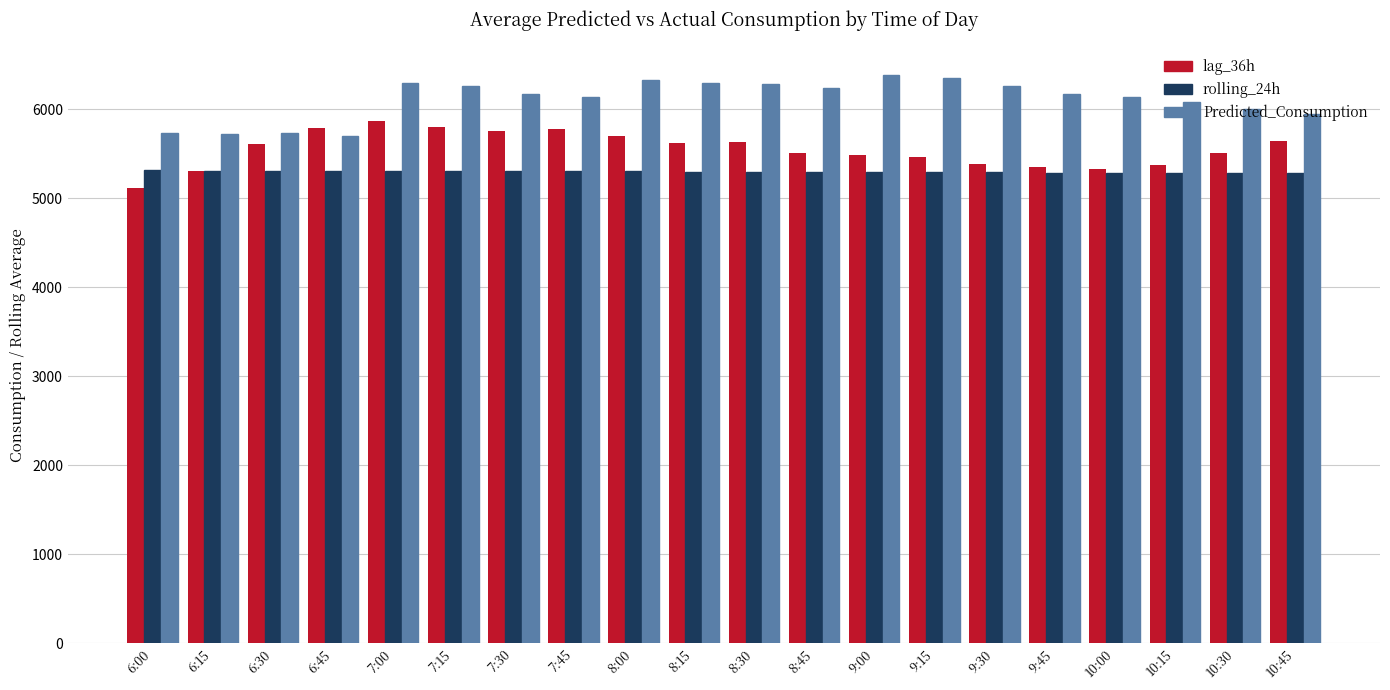

What is the approximate value of Predicted_Consumption at 6:45?

5704.6